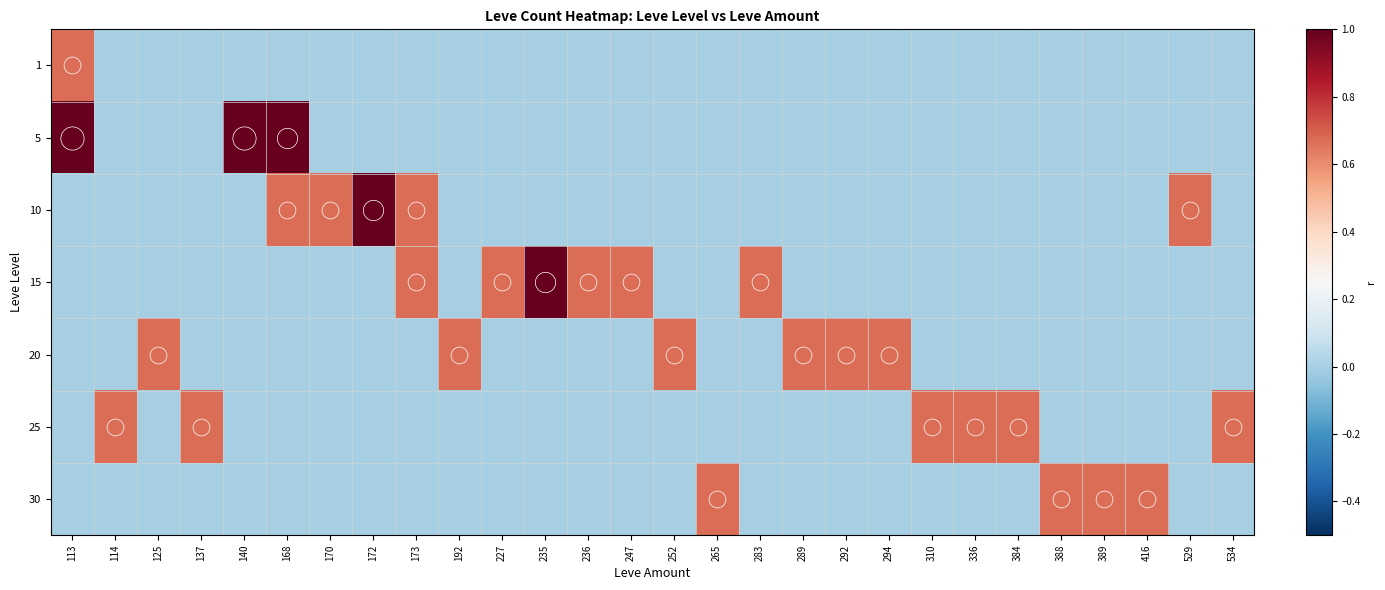

Reading right to left, list all the values displayed in this chart.

1: 534=0.0	529=0.0	416=0.0	389=0.0	388=0.0	384=0.0	336=0.0	310=0.0	294=0.0	292=0.0	289=0.0	283=0.0	265=0.0	252=0.0	247=0.0	236=0.0	235=0.0	227=0.0	192=0.0	173=0.0	172=0.0	170=0.0	168=0.0	140=0.0	137=0.0	125=0.0	114=0.0	113=0.7
5: 534=0.0	529=0.0	416=0.0	389=0.0	388=0.0	384=0.0	336=0.0	310=0.0	294=0.0	292=0.0	289=0.0	283=0.0	265=0.0	252=0.0	247=0.0	236=0.0	235=0.0	227=0.0	192=0.0	173=0.0	172=0.0	170=0.0	168=1.3	140=2.0	137=0.0	125=0.0	114=0.0	113=2.0
10: 534=0.0	529=0.7	416=0.0	389=0.0	388=0.0	384=0.0	336=0.0	310=0.0	294=0.0	292=0.0	289=0.0	283=0.0	265=0.0	252=0.0	247=0.0	236=0.0	235=0.0	227=0.0	192=0.0	173=0.7	172=1.3	170=0.7	168=0.7	140=0.0	137=0.0	125=0.0	114=0.0	113=0.0
15: 534=0.0	529=0.0	416=0.0	389=0.0	388=0.0	384=0.0	336=0.0	310=0.0	294=0.0	292=0.0	289=0.0	283=0.7	265=0.0	252=0.0	247=0.7	236=0.7	235=1.3	227=0.7	192=0.0	173=0.7	172=0.0	170=0.0	168=0.0	140=0.0	137=0.0	125=0.0	114=0.0	113=0.0
20: 534=0.0	529=0.0	416=0.0	389=0.0	388=0.0	384=0.0	336=0.0	310=0.0	294=0.7	292=0.7	289=0.7	283=0.0	265=0.0	252=0.7	247=0.0	236=0.0	235=0.0	227=0.0	192=0.7	173=0.0	172=0.0	170=0.0	168=0.0	140=0.0	137=0.0	125=0.7	114=0.0	113=0.0
25: 534=0.7	529=0.0	416=0.0	389=0.0	388=0.0	384=0.7	336=0.7	310=0.7	294=0.0	292=0.0	289=0.0	283=0.0	265=0.0	252=0.0	247=0.0	236=0.0	235=0.0	227=0.0	192=0.0	173=0.0	172=0.0	170=0.0	168=0.0	140=0.0	137=0.7	125=0.0	114=0.7	113=0.0
30: 534=0.0	529=0.0	416=0.7	389=0.7	388=0.7	384=0.0	336=0.0	310=0.0	294=0.0	292=0.0	289=0.0	283=0.0	265=0.7	252=0.0	247=0.0	236=0.0	235=0.0	227=0.0	192=0.0	173=0.0	172=0.0	170=0.0	168=0.0	140=0.0	137=0.0	125=0.0	114=0.0	113=0.0